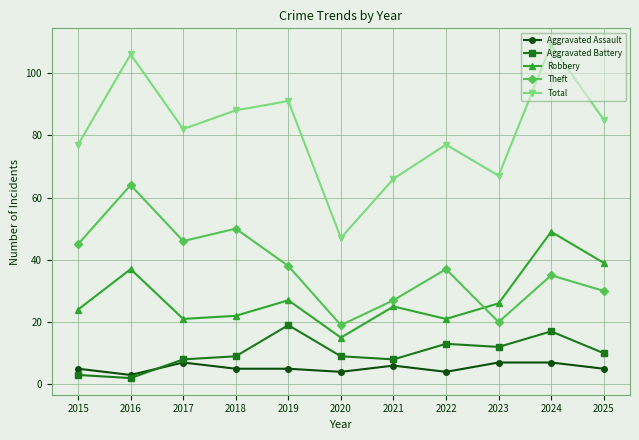

What is the difference between the maximum and minimum values in the Aggravated Assault series?

4